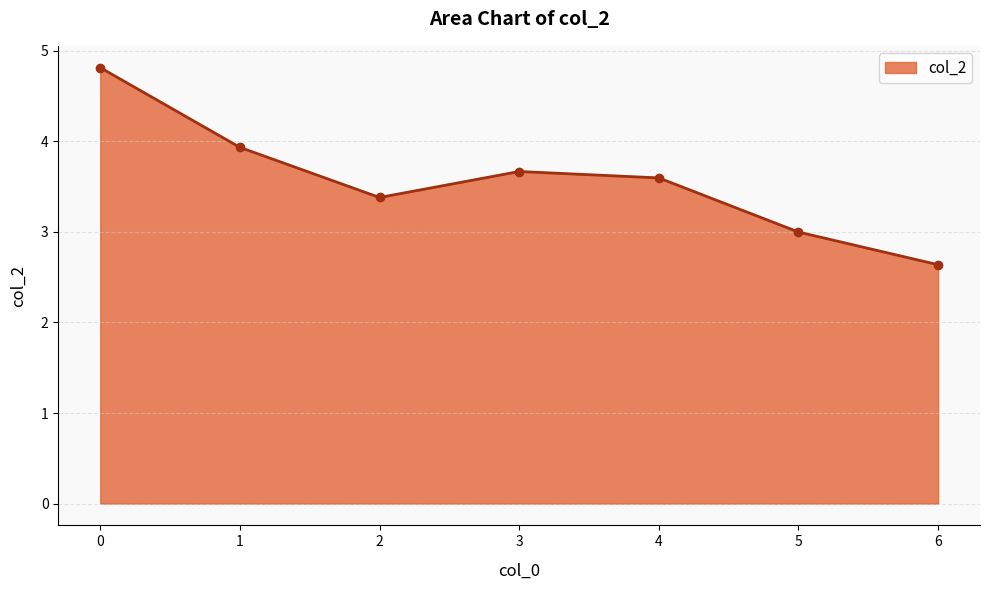

How many lines are shown in the chart?

1